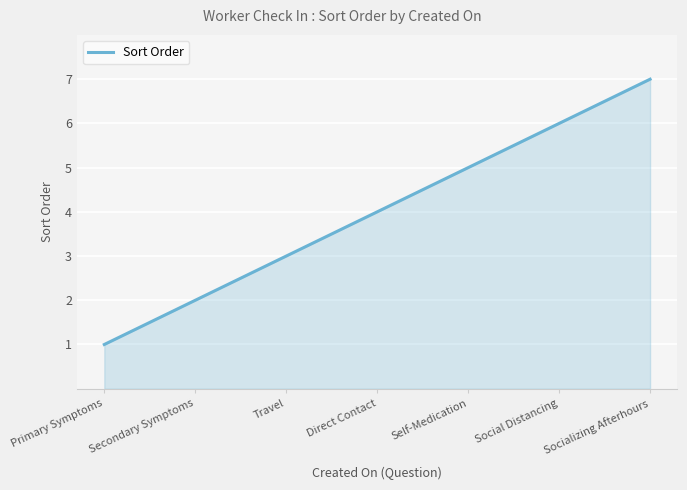

List the labels in order of value, smallest first.

Primary Symptoms, Secondary Symptoms, Travel, Direct Contact, Self-Medication, Social Distancing, Socializing Afterhours